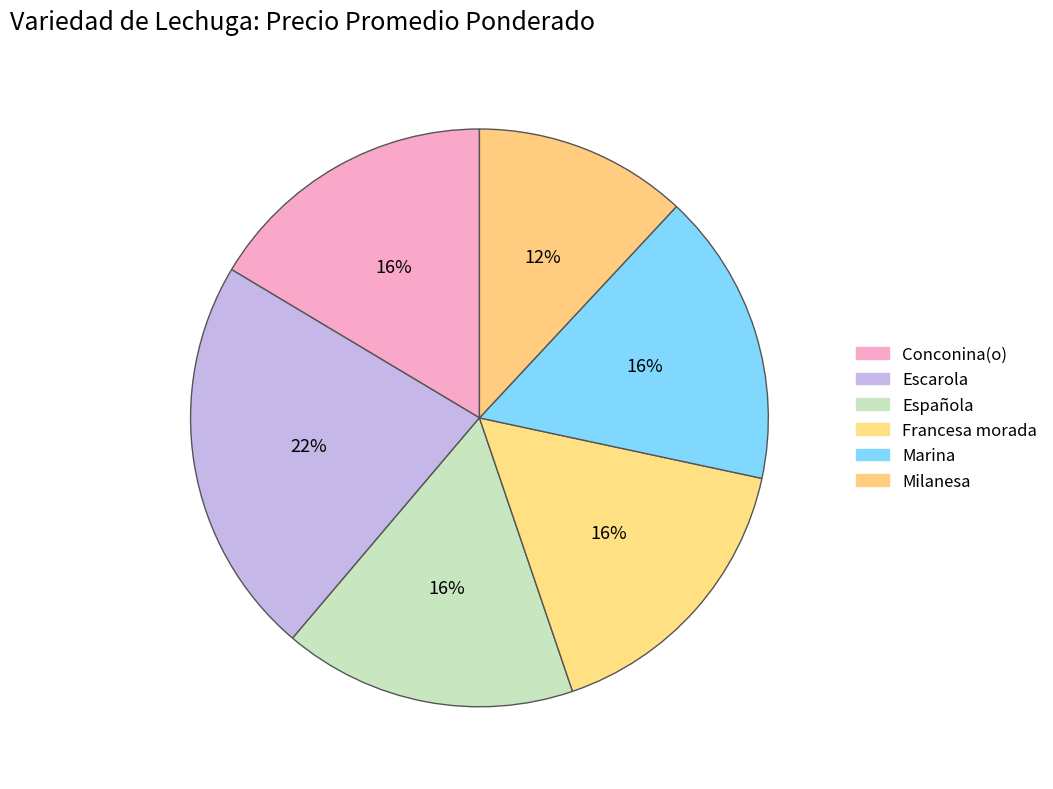

To the nearest percent, what is the difference between the largest and smallest slice percentages?

10%